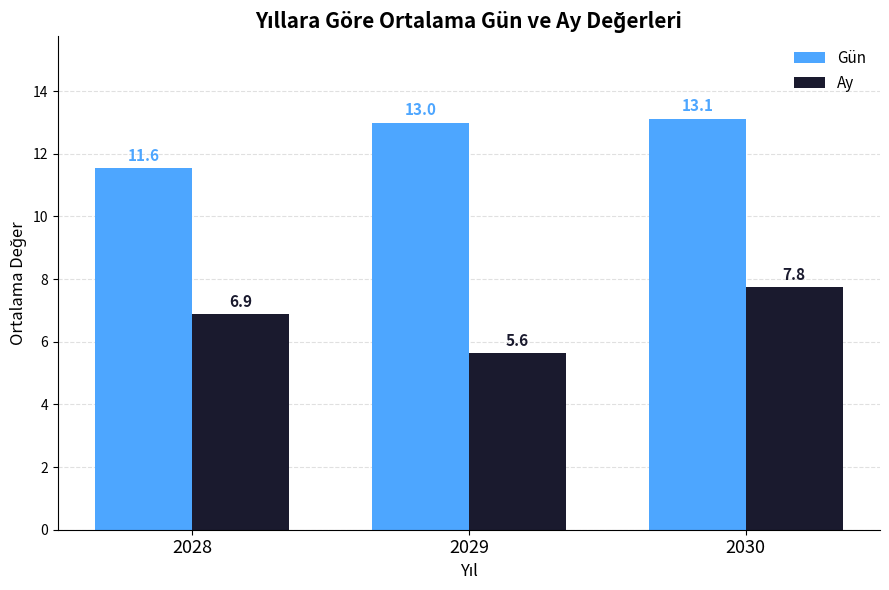

Rank the categories by Ay value from lowest to highest.

2029, 2028, 2030